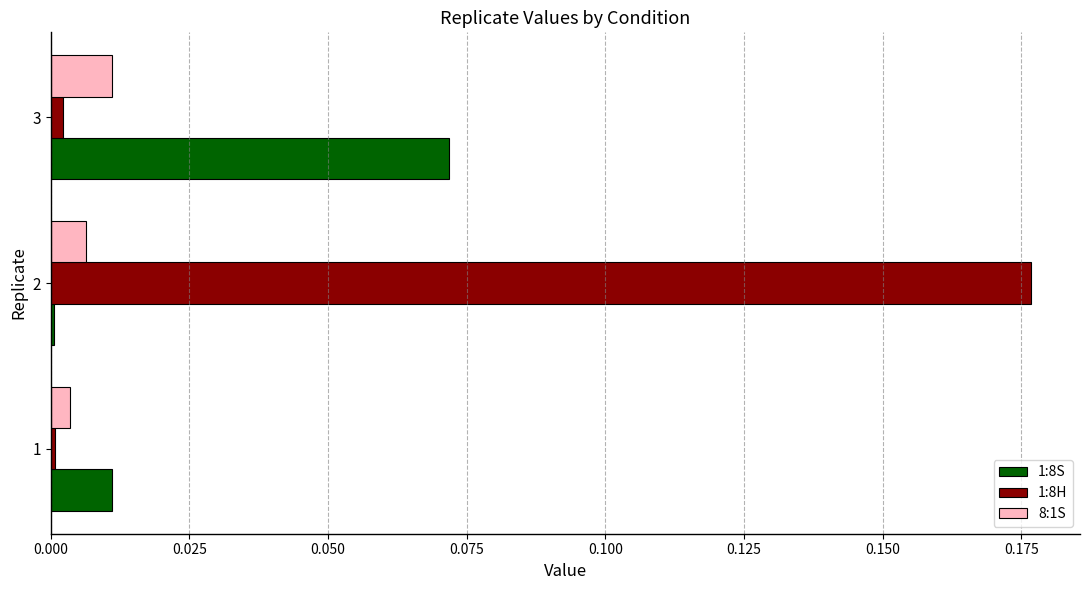

Which series has the largest total across all categories?

1:8H